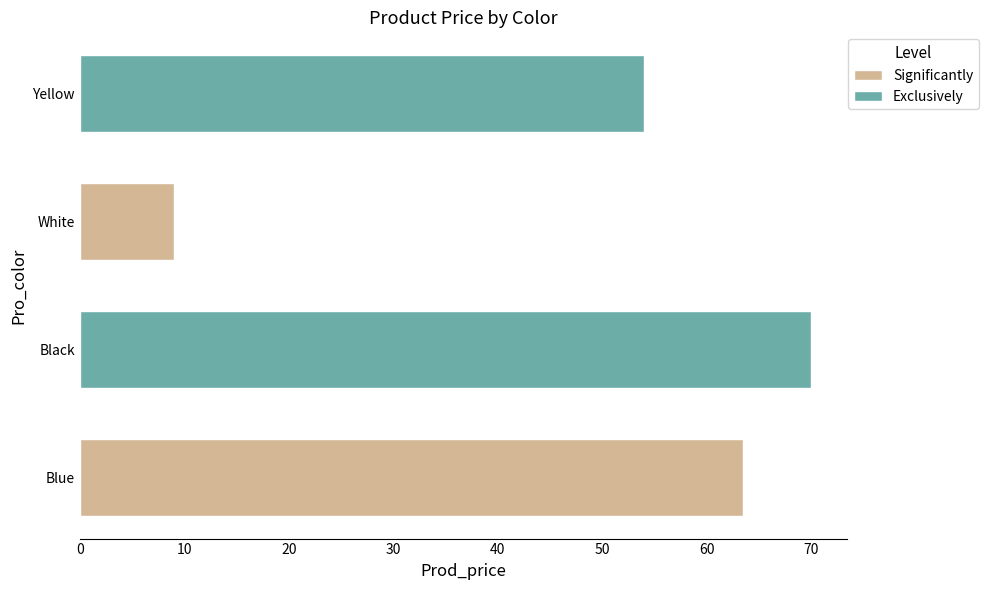

What is the value of the Exclusively bar at the 1st from the left?

70.0